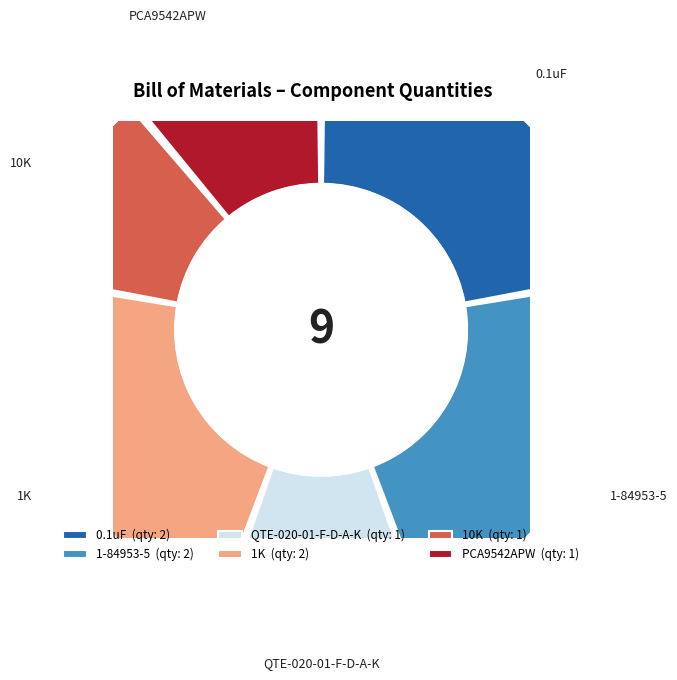

To the nearest percent, what is the difference between the largest and smallest slice percentages?

11%